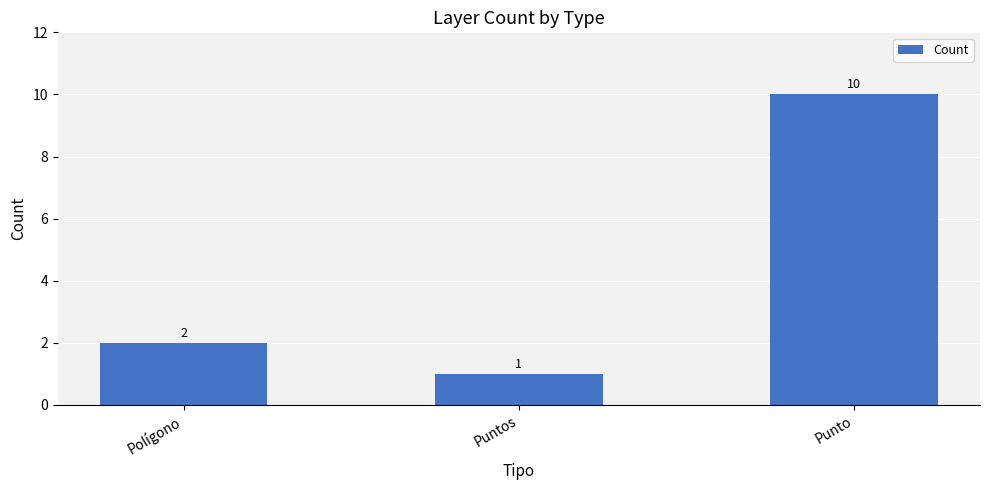

Reading right to left, extract all data points from this chart.

10	1	2